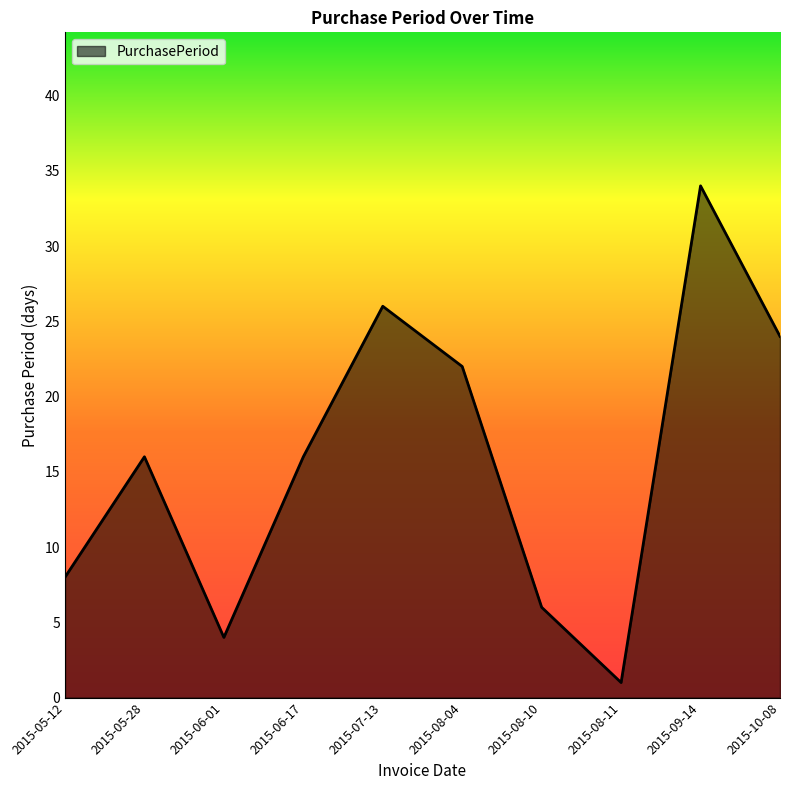

Count the number of categories in the chart.

10